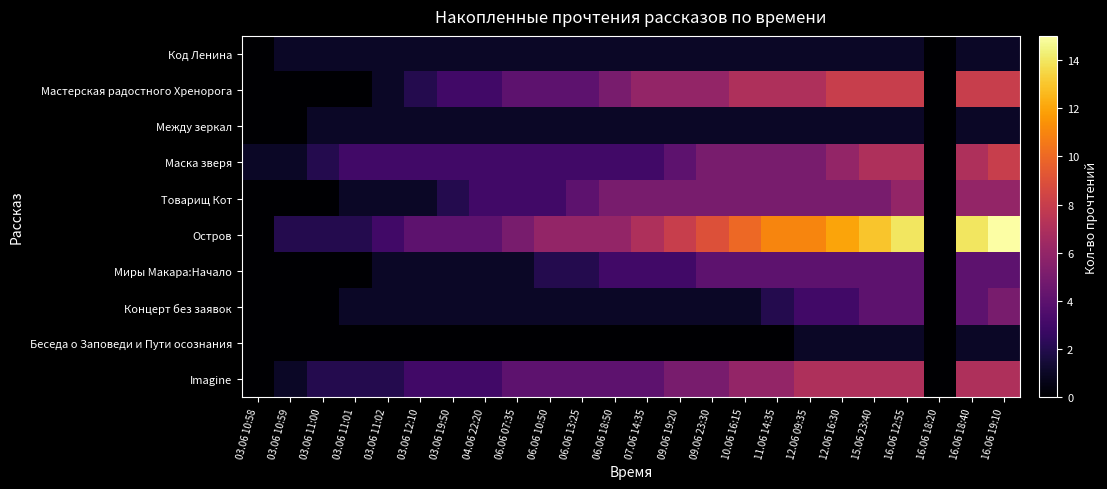

Which label corresponds to the smallest value in the chart?

03.06 10:58